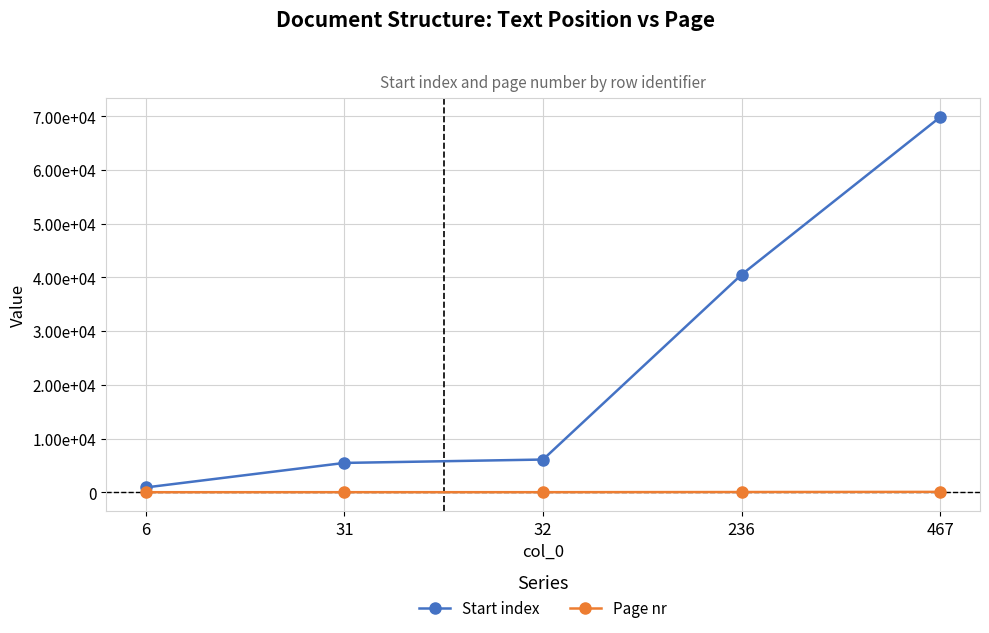

What is the minimum value shown in the chart?

3